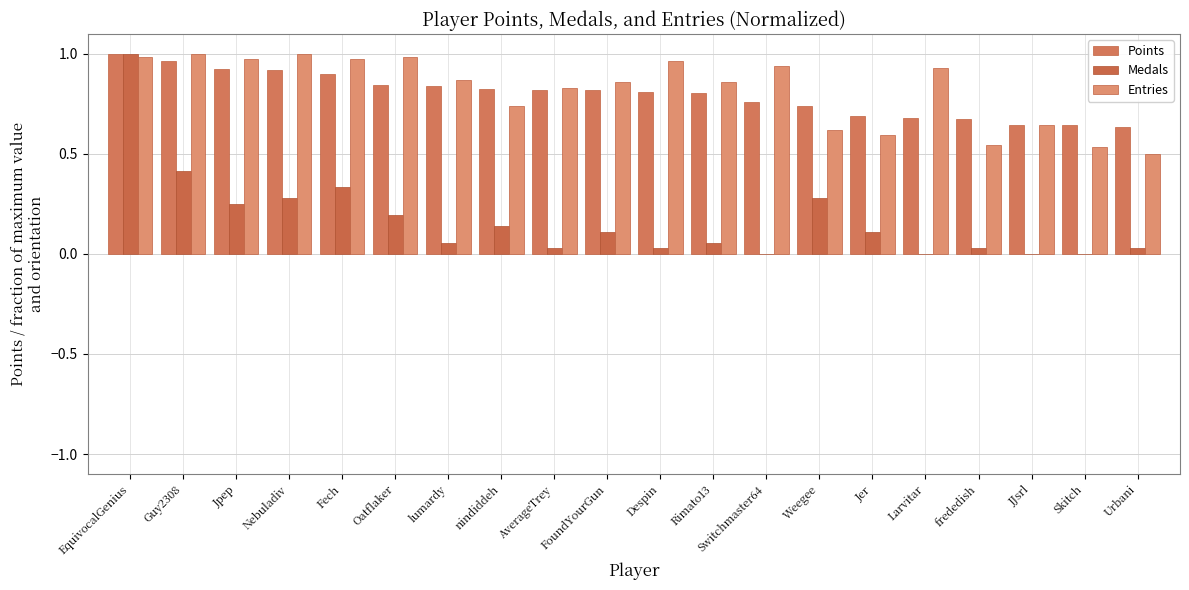

What is the value of the Entries bar at the 18th from the left?

0.6